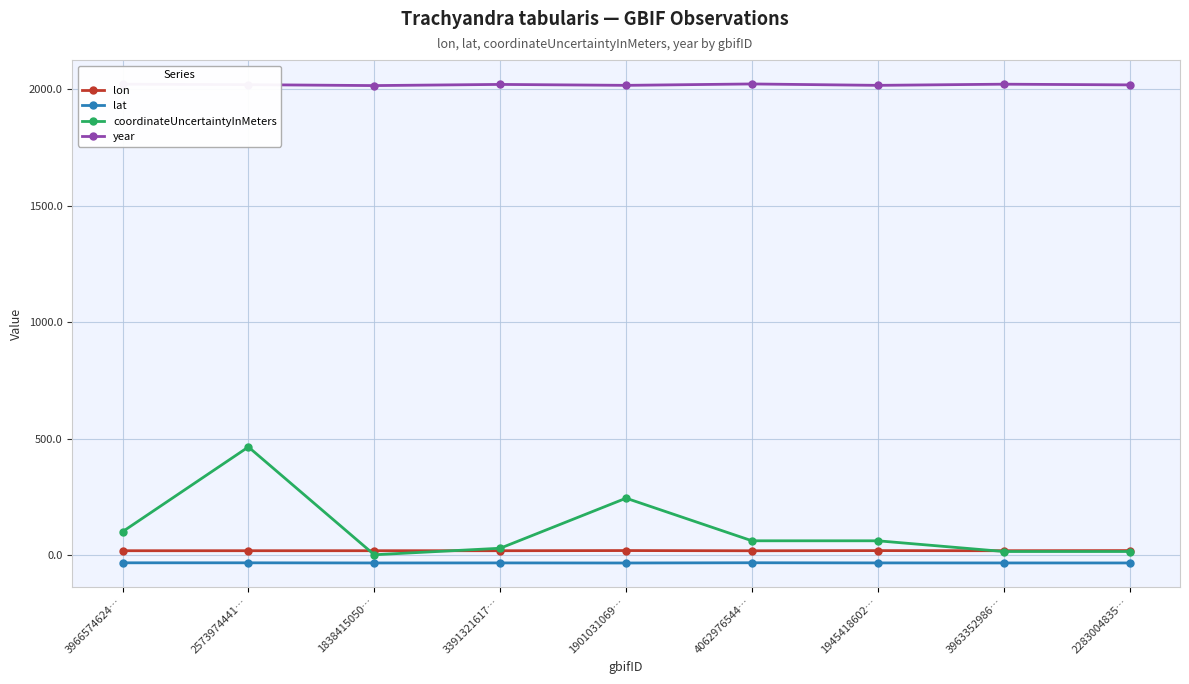

What is the maximum value shown in the chart?

2023.0